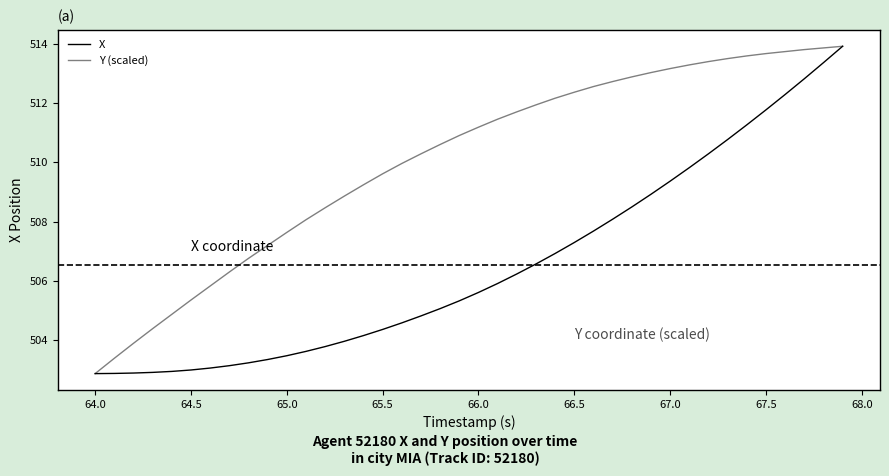

What is the sum of all X values?

20261.0